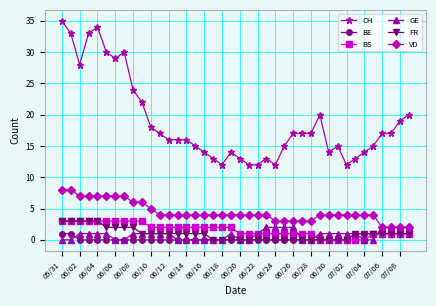

What is the difference between the second highest and minimum values in the FR series?

3